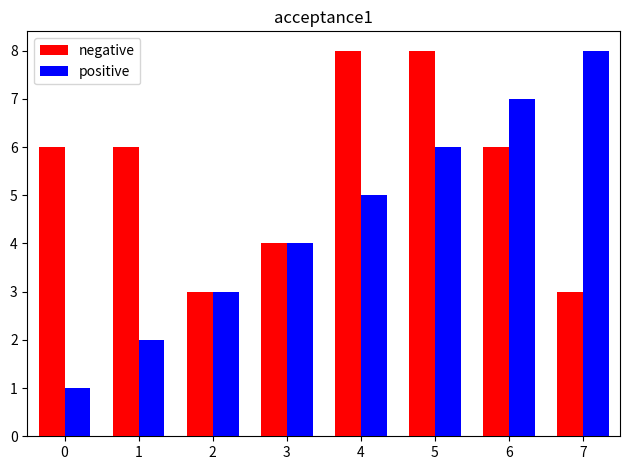

Which series has the widest spread of values?

positive